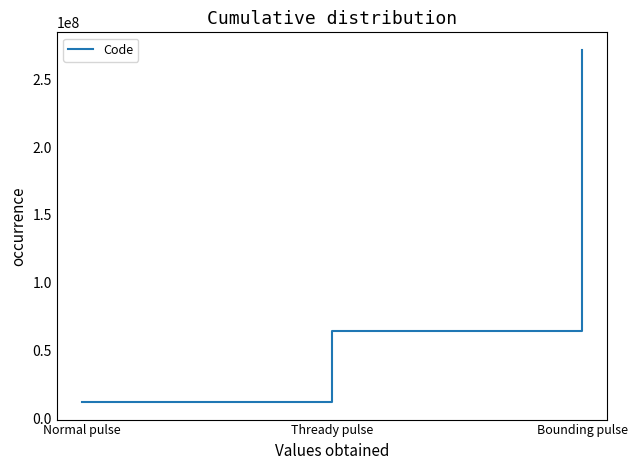

The value at Normal pulse is 12146004. True or false?

True